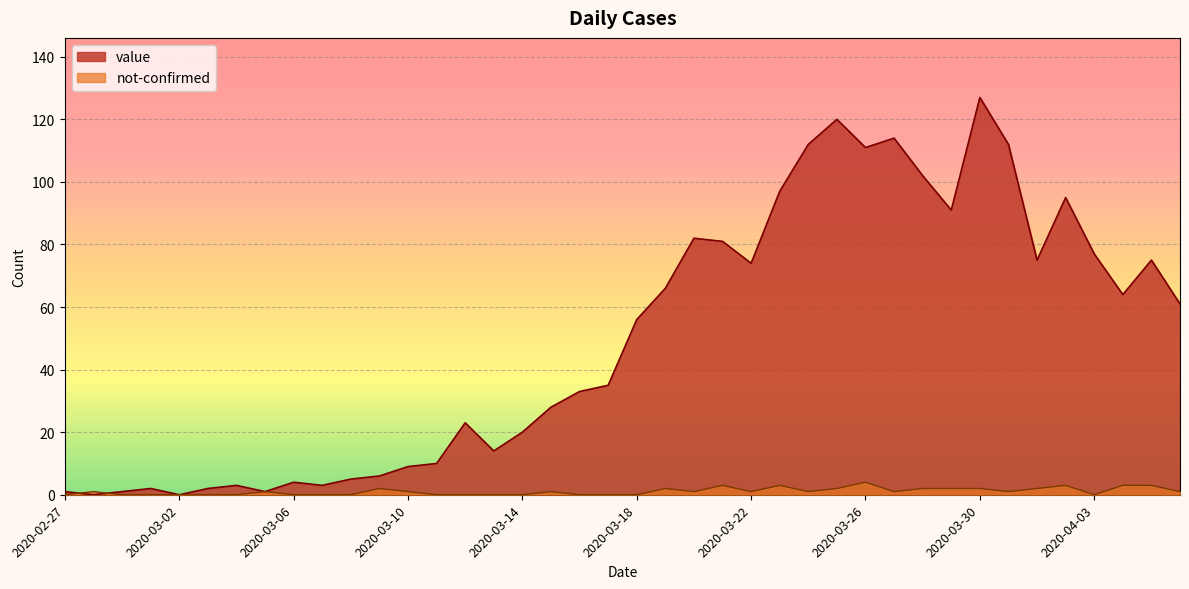

Between 2020-03-24 and 2020-04-01, which is larger?

2020-03-24